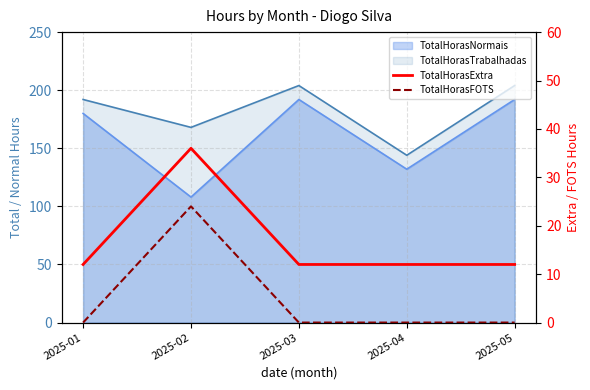

List the labels in order of TotalHorasExtra value, largest first.

2025-02, 2025-01, 2025-03, 2025-04, 2025-05